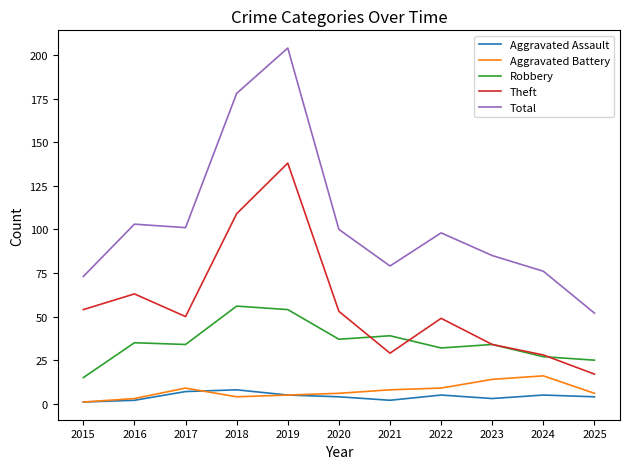

At which category does Total reach its first local peak?

2016